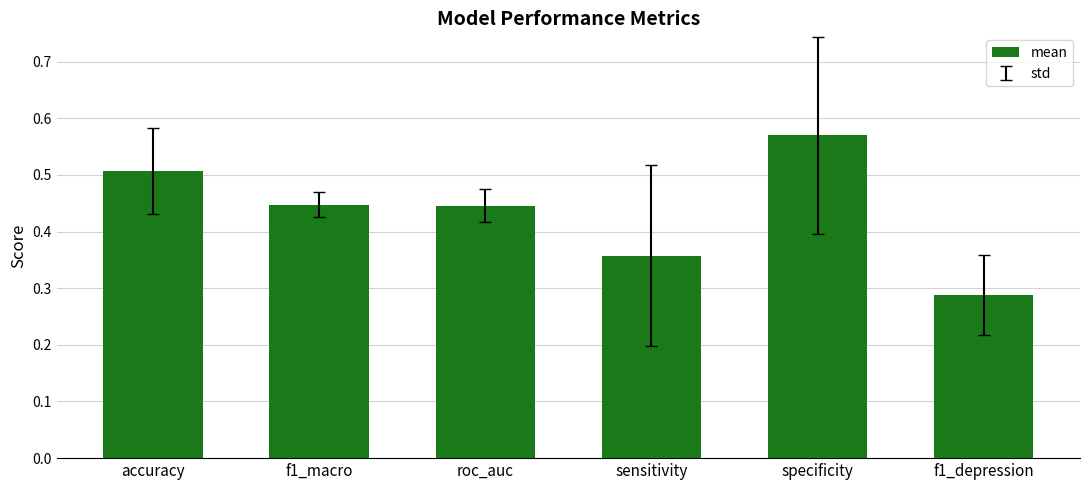

Is it true that the value at roc_auc is 0.7?

False